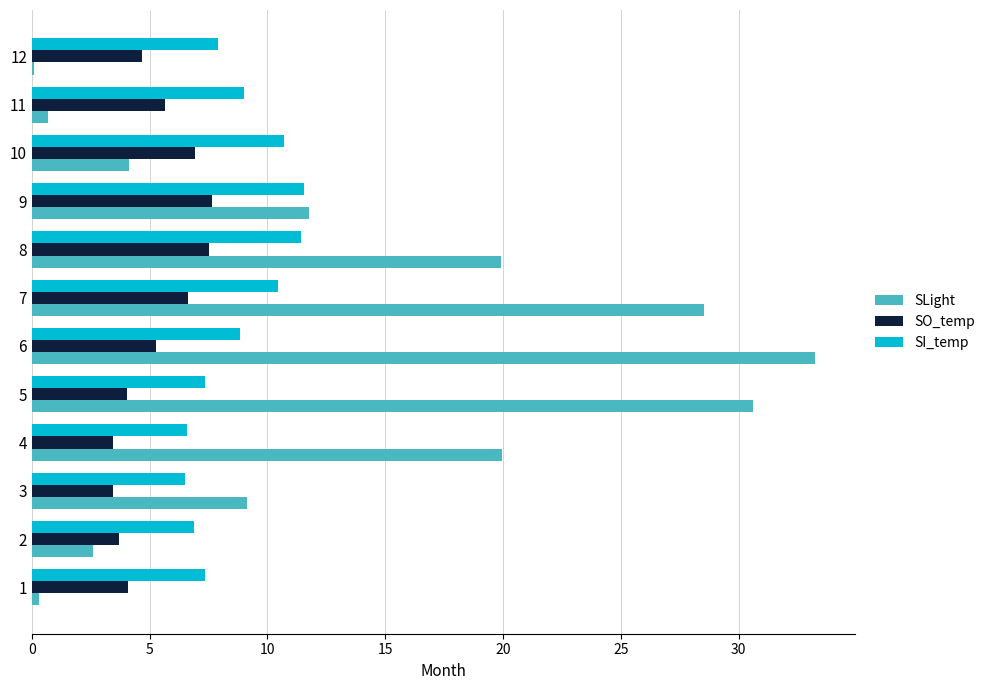

The value of SI_temp at 7 is 4.9. True or false?

False